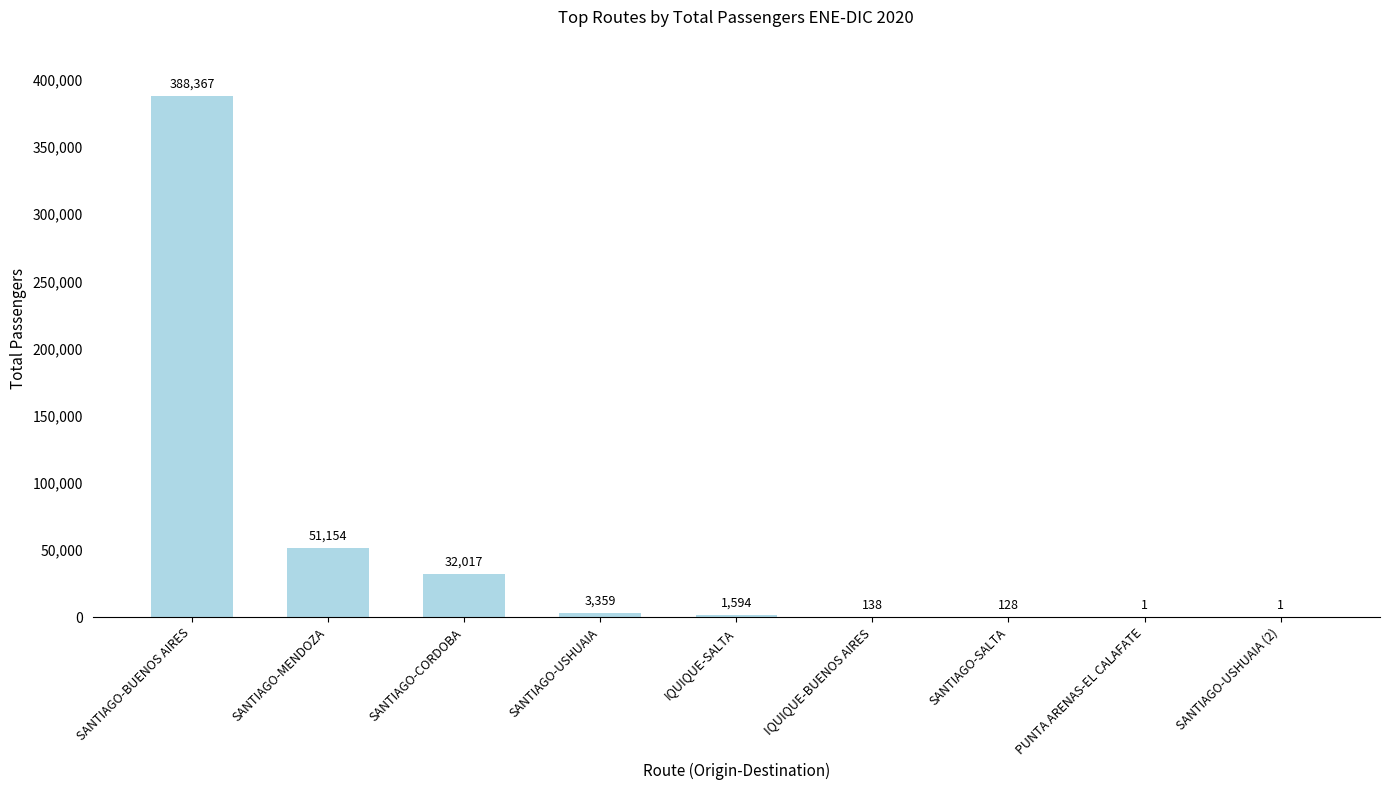

Where does the data first go above 1594?

SANTIAGO-BUENOS AIRES